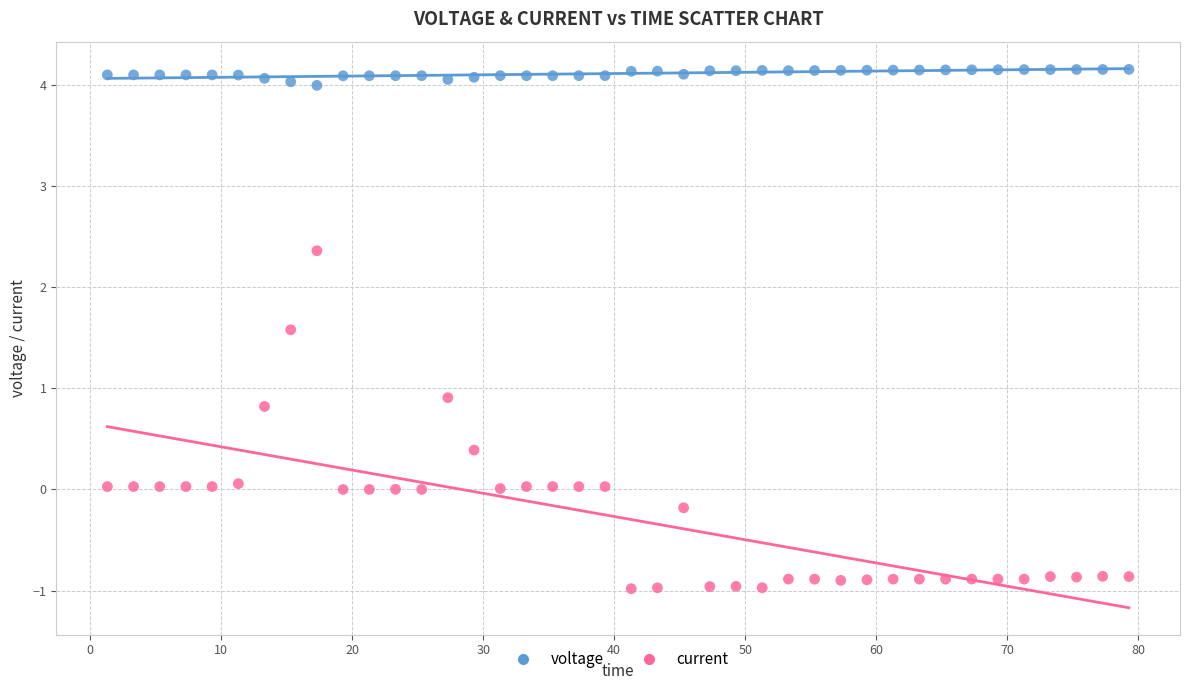

Which series reaches the minimum Y coordinate?

current